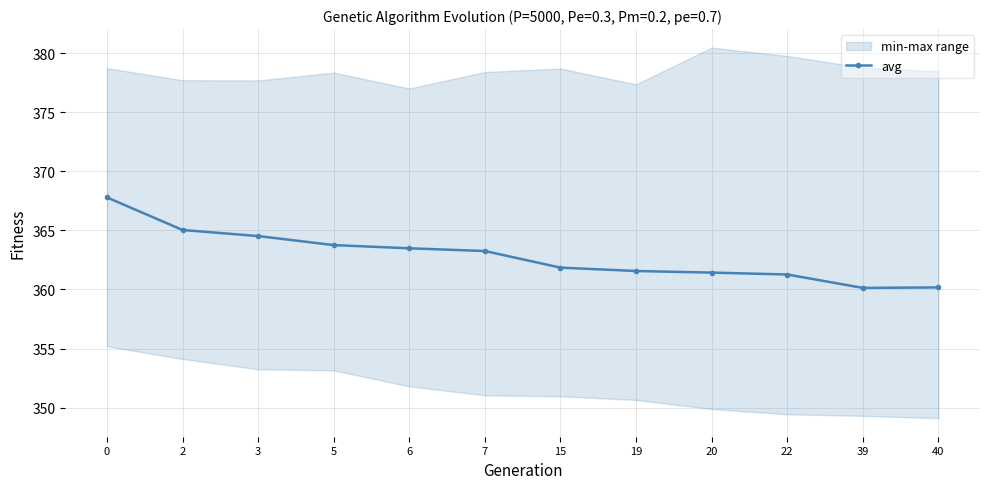

The value of avg at 7 is 199.2. True or false?

False